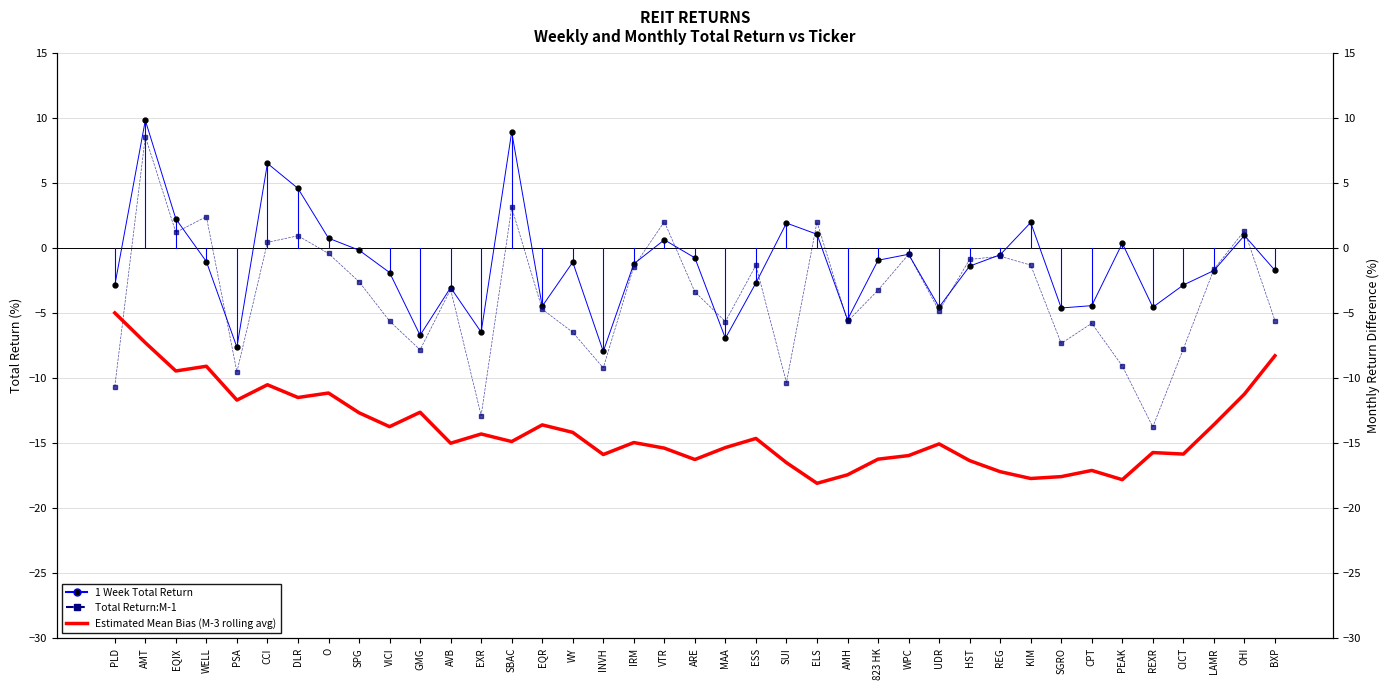

What are all the series names shown in the legend?

1 Week Total Return, Total Return:M-1, Estimated Mean Bias (M-3 rolling avg)